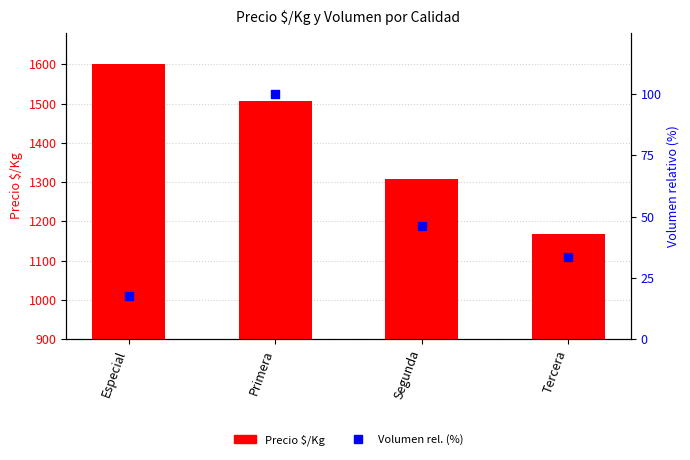

Which series has the widest spread of Y values?

Precio $/Kg